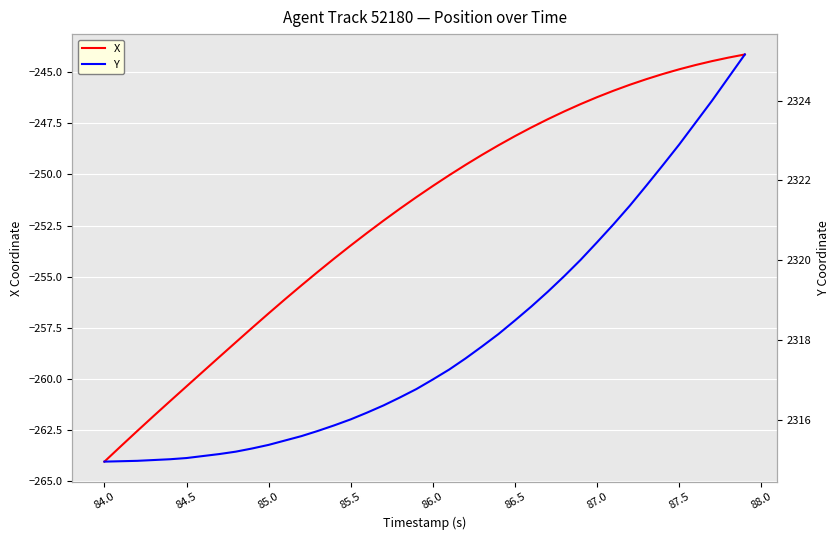

What is the lowest value of the X series?

-264.1